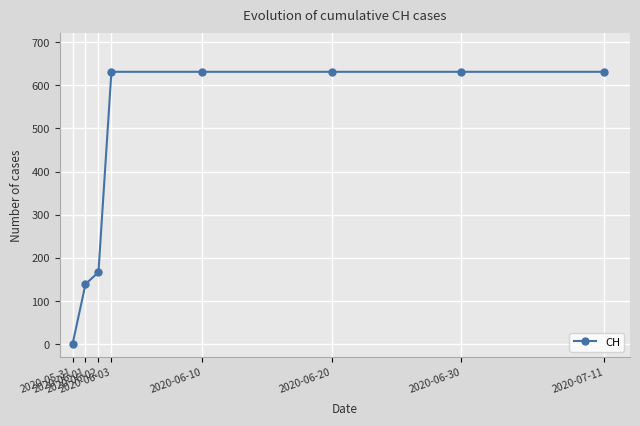

Reading left to right, list all the values displayed in this chart.

2020-05-31=0	2020-06-01=139	2020-06-02=167	2020-06-03=631	2020-06-10=631	2020-06-20=631	2020-06-30=631	2020-07-11=631